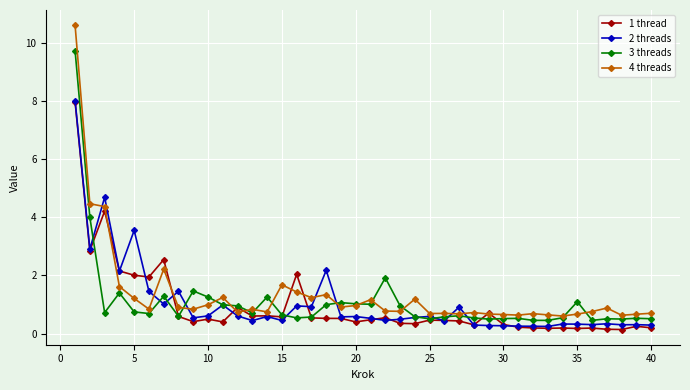

True or false: 4 threads has more than 2 interior local peaks.

True